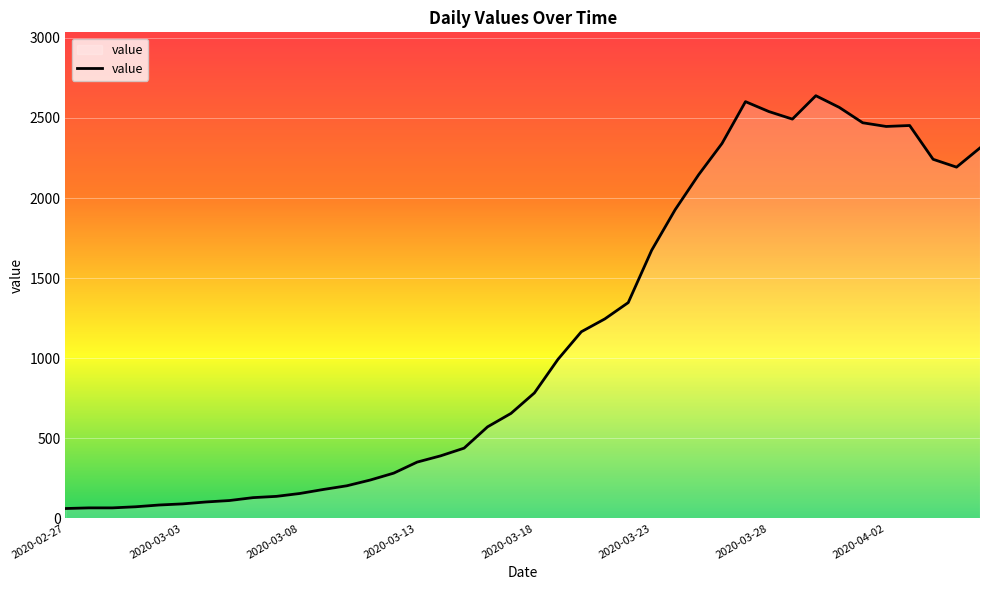

What is the difference between the maximum and minimum values?

2578